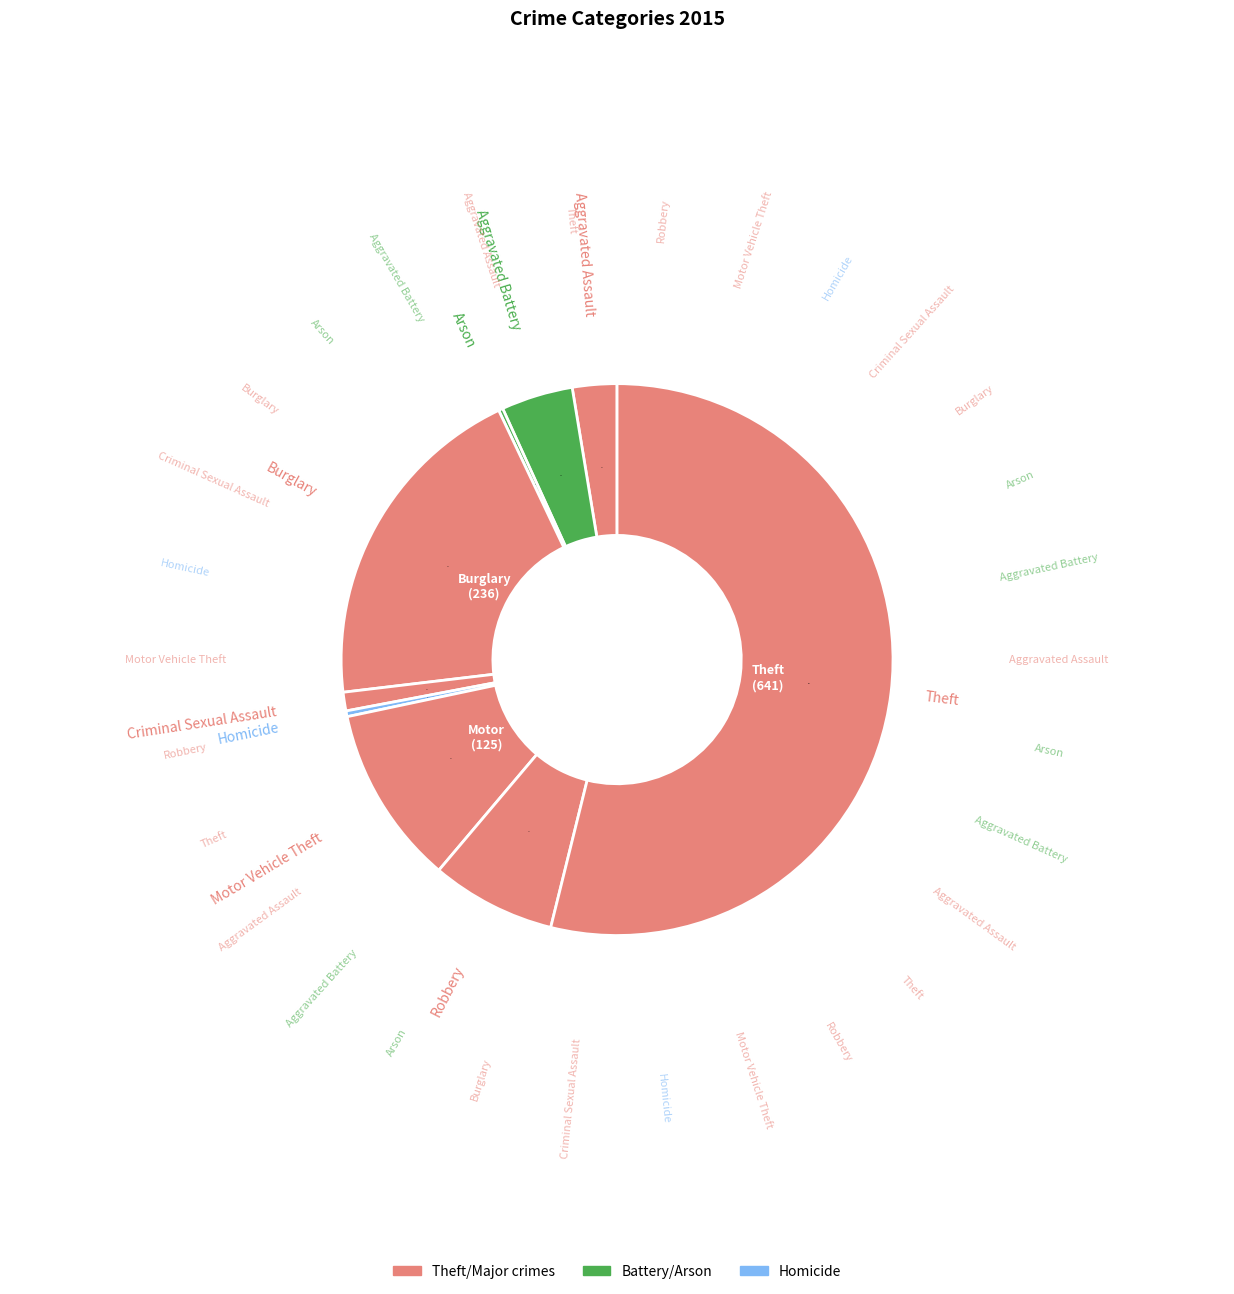

Count the number of slices in the pie.

9